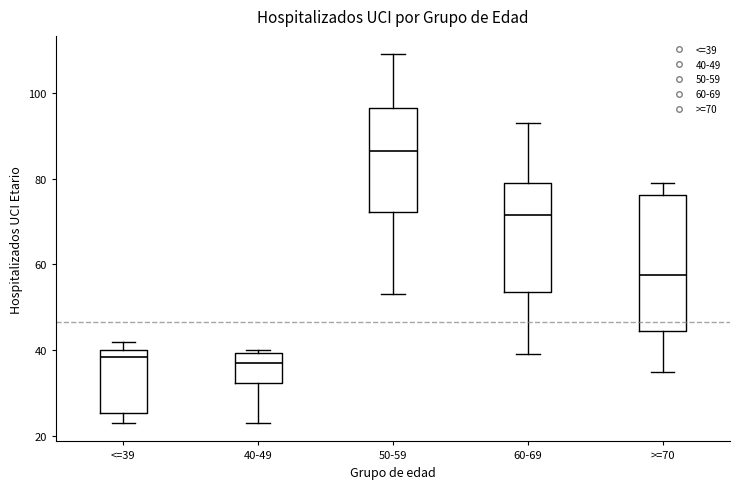

Where does the lower whisker of the box for 60-69 end on the y-axis? The values are not printed on the chart, so give them approximately, as read against the axis.

40